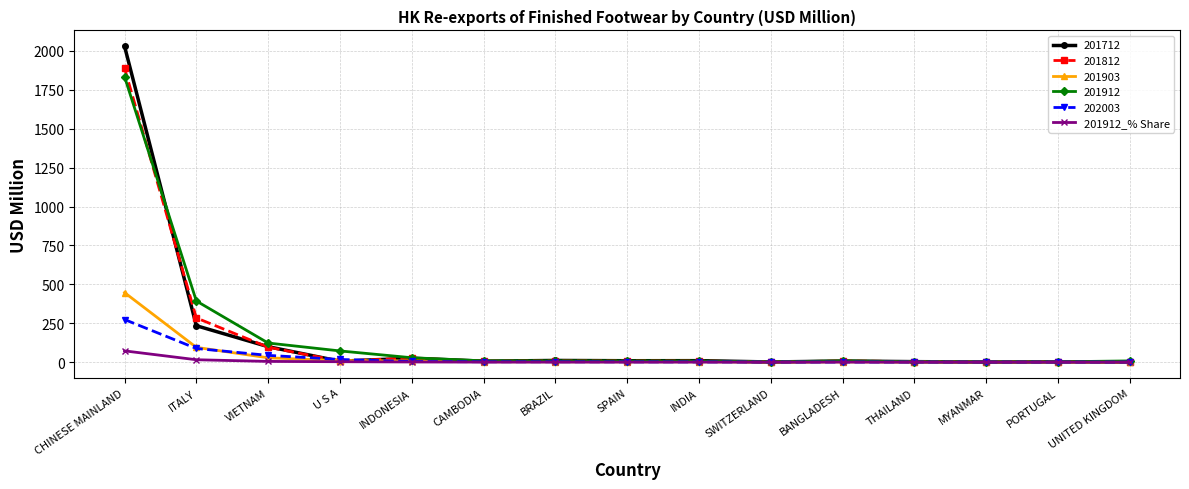

What position from the left is U S A?

4